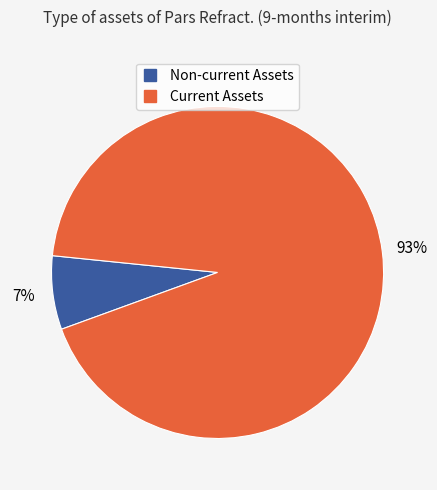

Does any single category account for the majority?

Yes